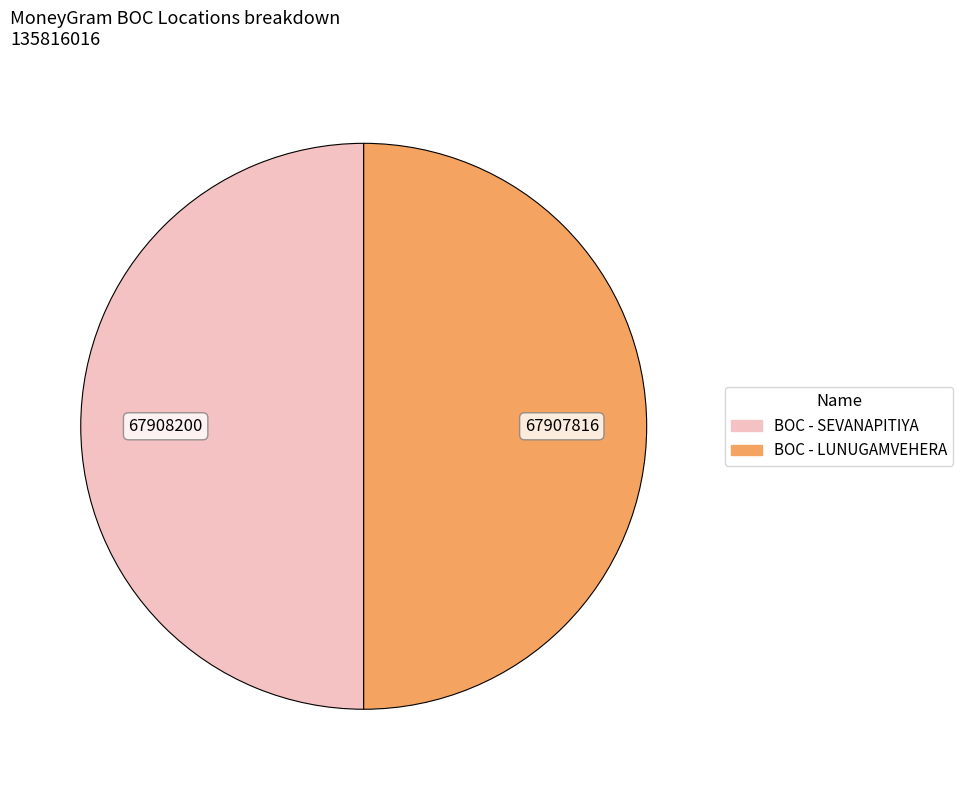

How many segments does this pie chart have?

2